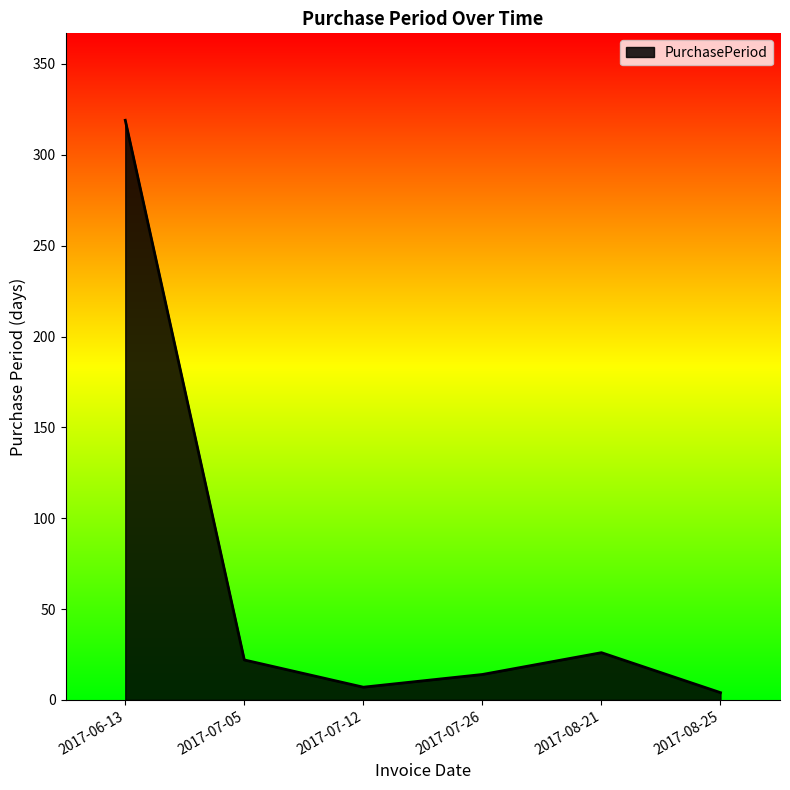

What is the ratio of the value at 2017-07-05 to the value at 2017-08-21?

0.8